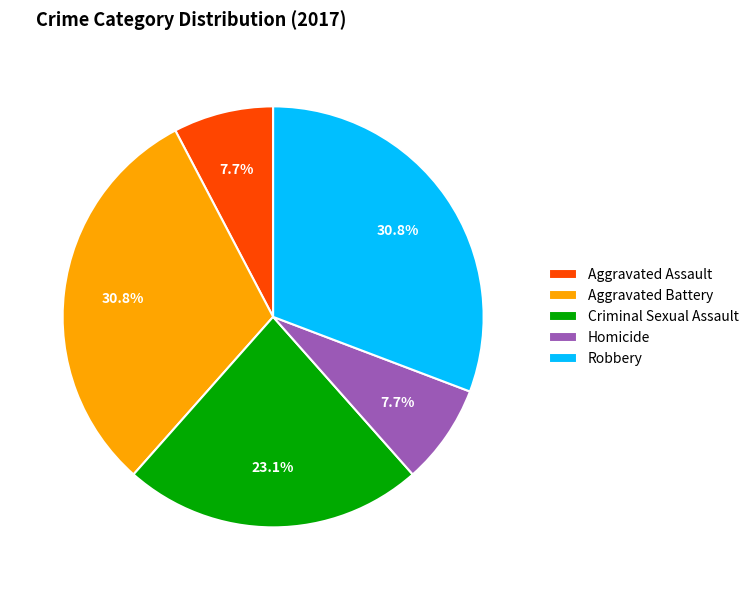

Combined, what portion of the pie is Criminal Sexual Assault and Robbery?

53.8%